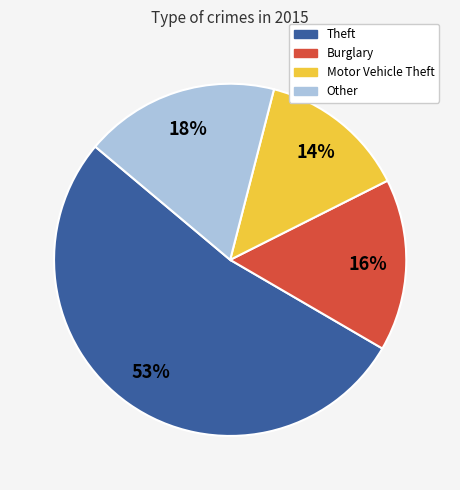

Count the number of slices in the pie.

4